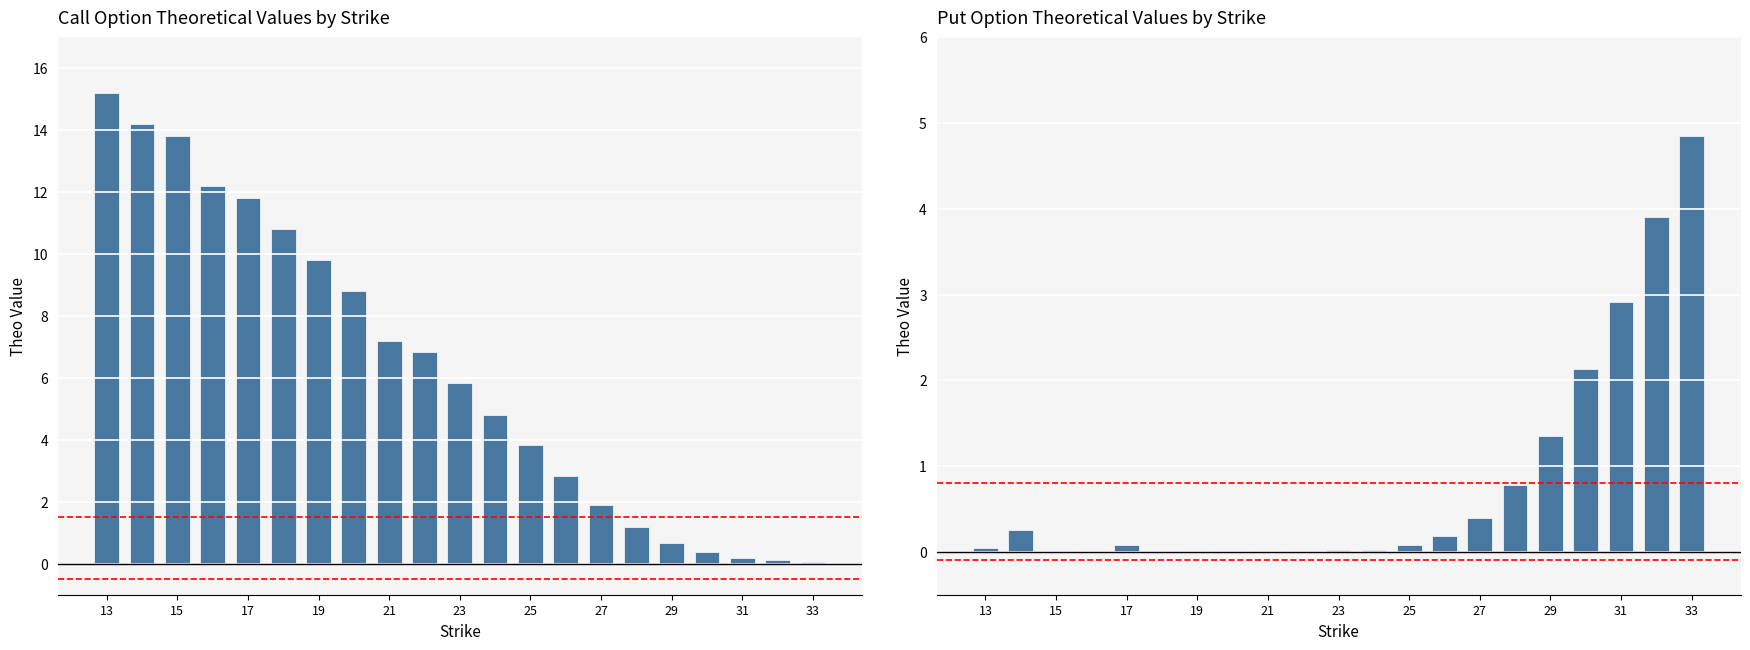

How many groups of bars are there?

21